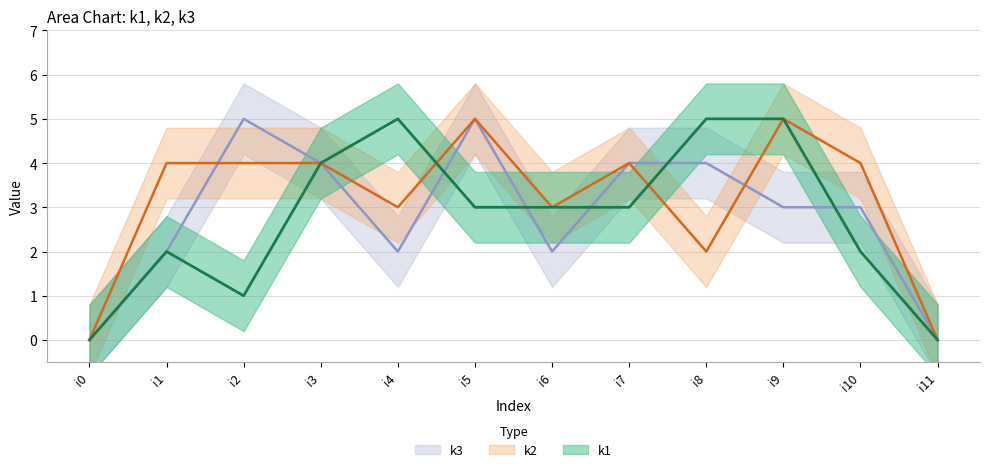

What is the total value across all series at i6?

8